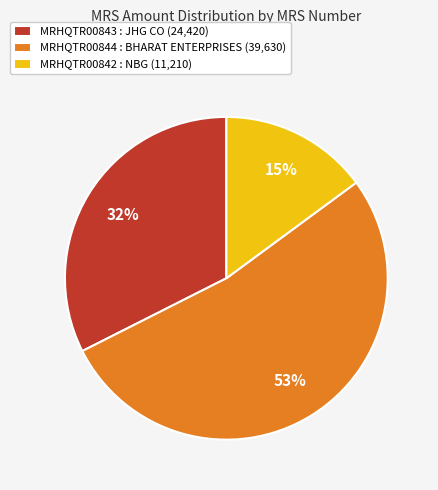

To the nearest percent, what is the average slice percentage?

33%